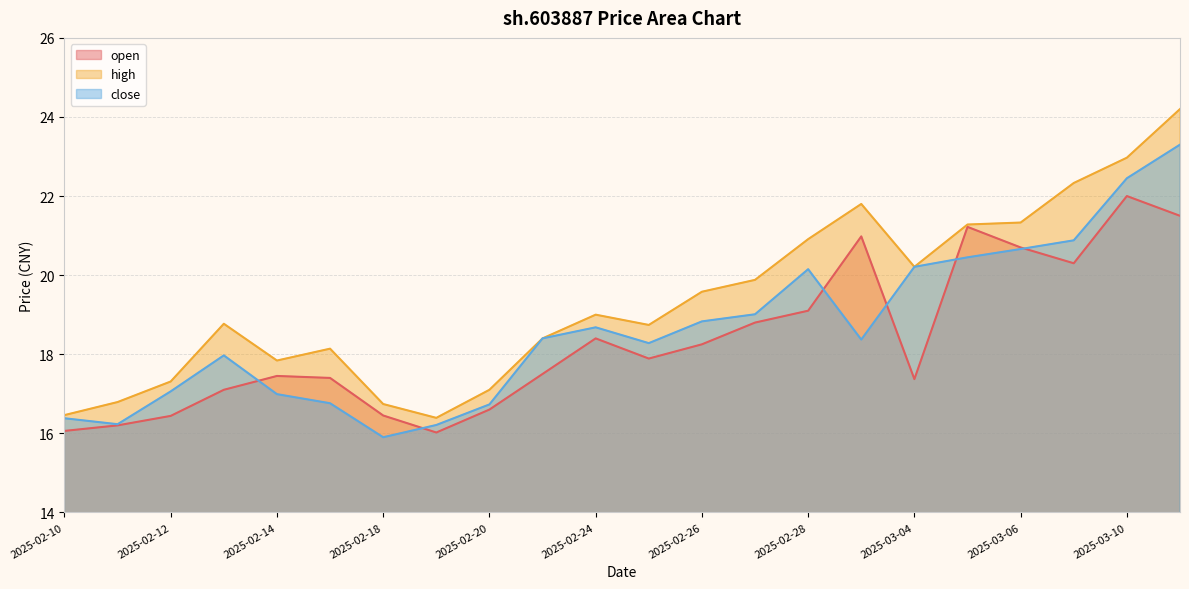

What is the difference between the second highest and minimum values in the high series?

6.6